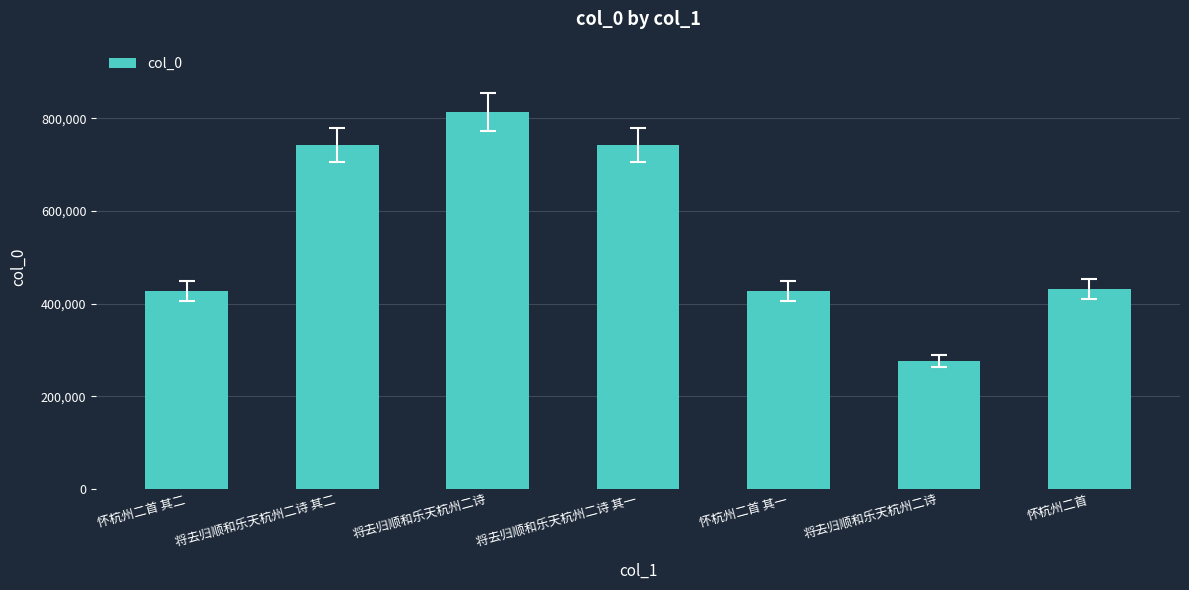

At which label is the value closest to 544835?

怀杭州二首